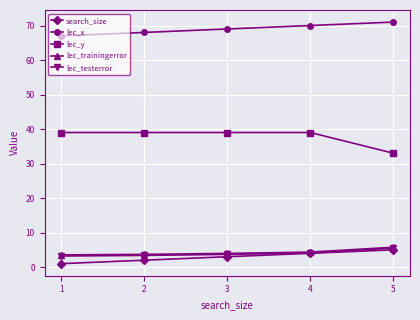

Which category has the highest value across all series?

5